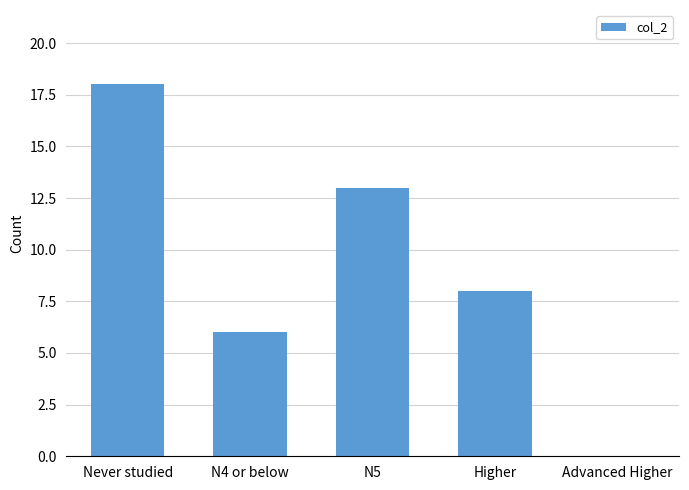

Does the chart contain stacked bars?

No